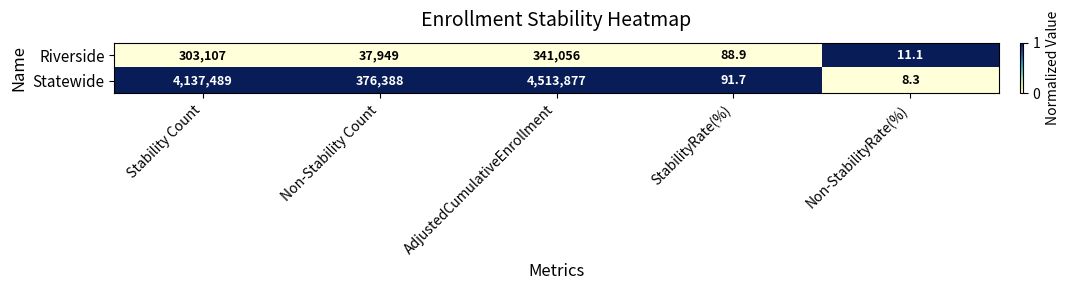

At Non-Stability Count, list the series in order from smallest to largest.

Riverside, Statewide